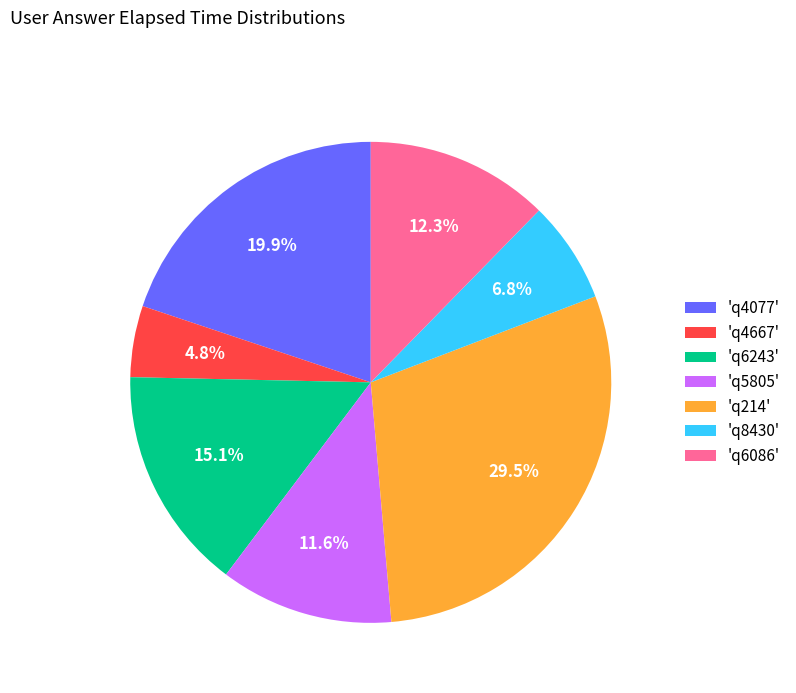

Rank the categories by value from highest to lowest.

'q214', 'q4077', 'q6243', 'q6086', 'q5805', 'q8430', 'q4667'